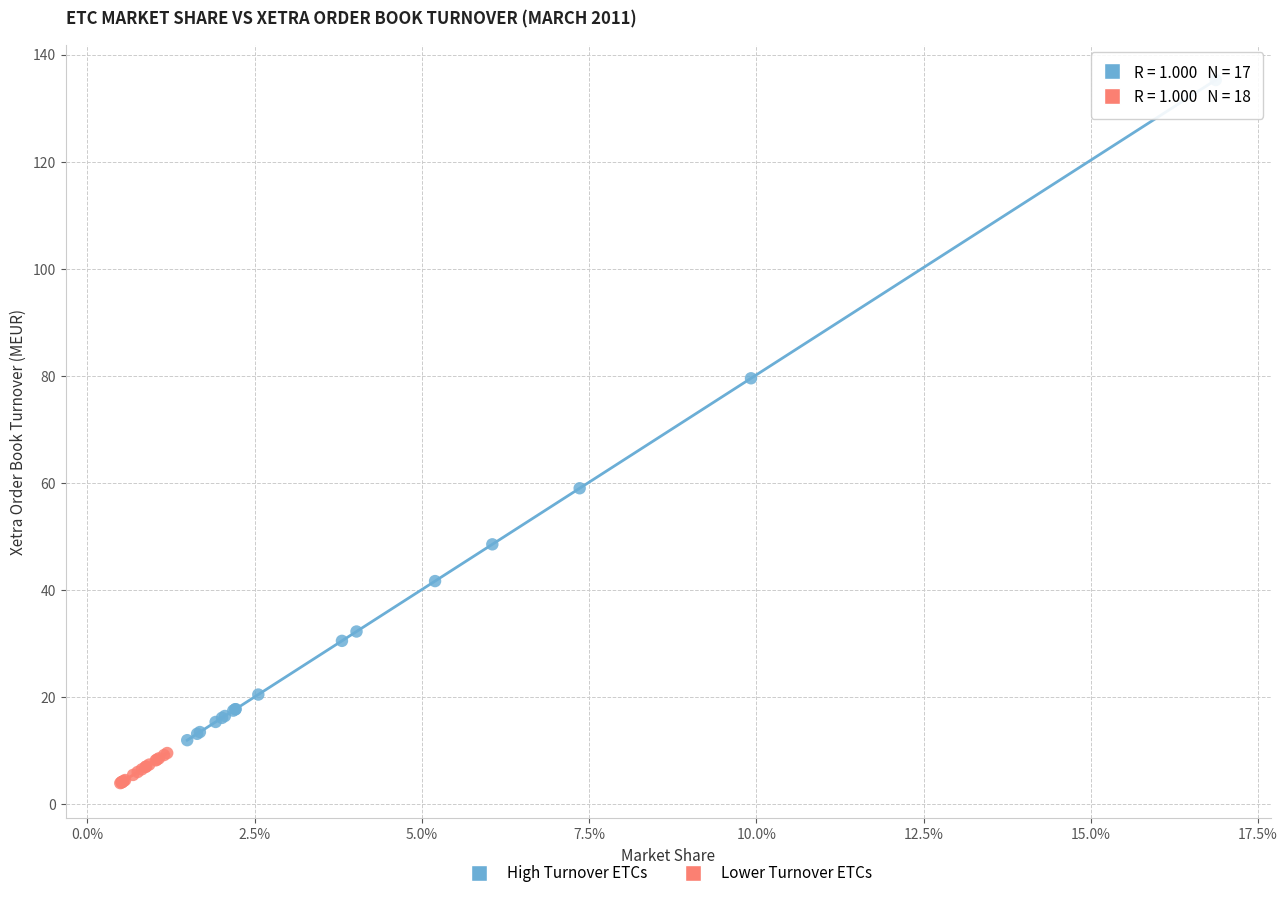

What are all the series names shown in the legend?

High Turnover ETCs, Lower Turnover ETCs